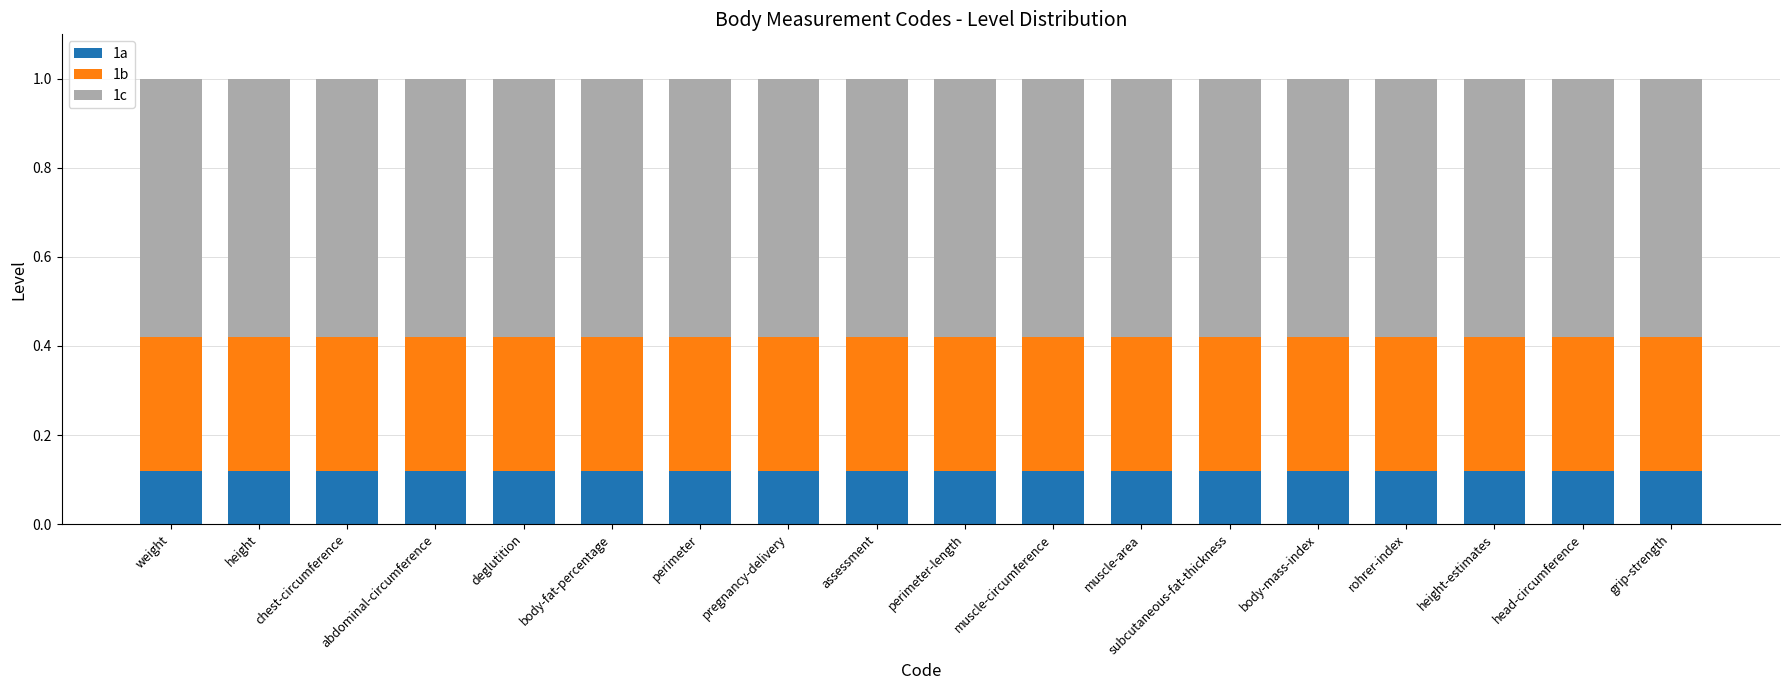

What are all the series names shown in the legend?

1a, 1b, 1c